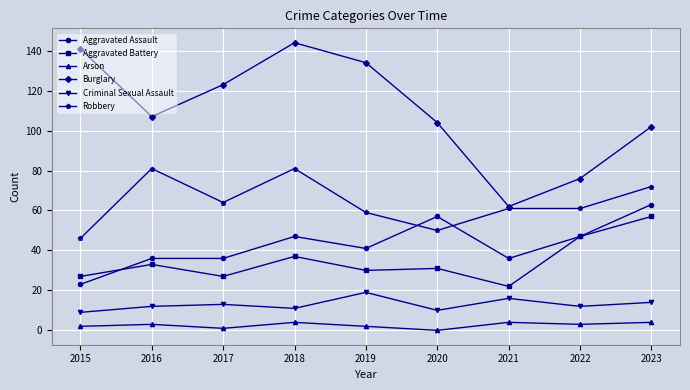

How many interior local peaks does the Burglary series have?

1